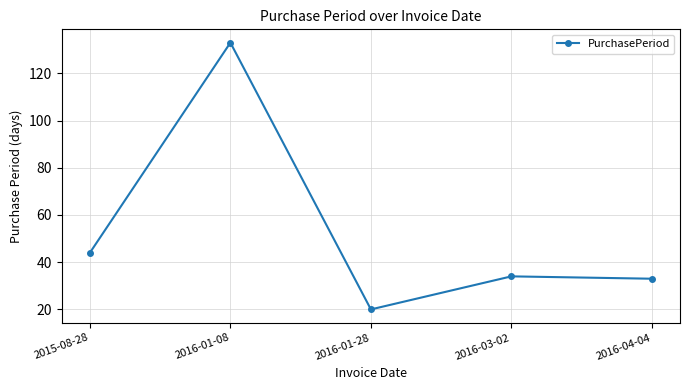

Rank the categories by value from highest to lowest.

2016-01-08, 2015-08-28, 2016-03-02, 2016-04-04, 2016-01-28